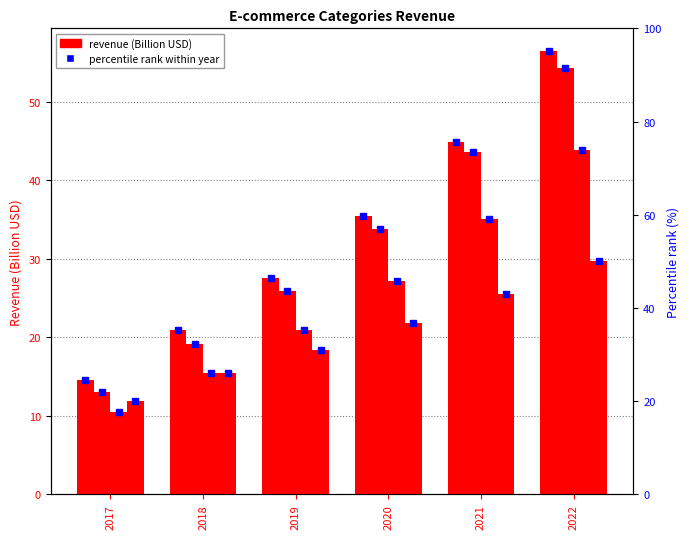

Is the value of Hobby & Stationery at 2021 greater than the value of Toys & Baby at 2019?

Yes